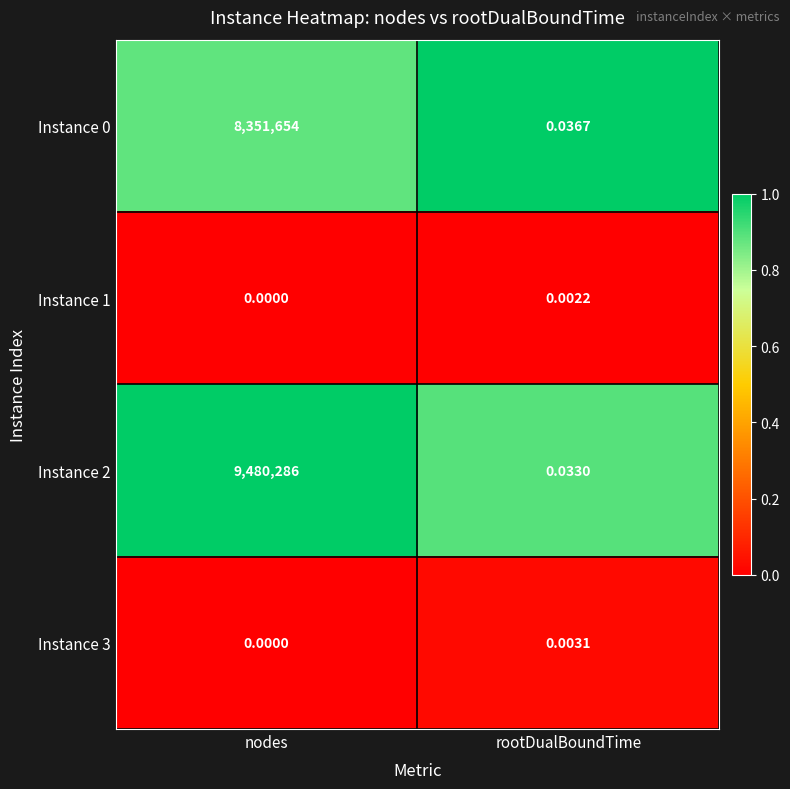

What is the spread (max minus min) of values at nodes?

9480286.0